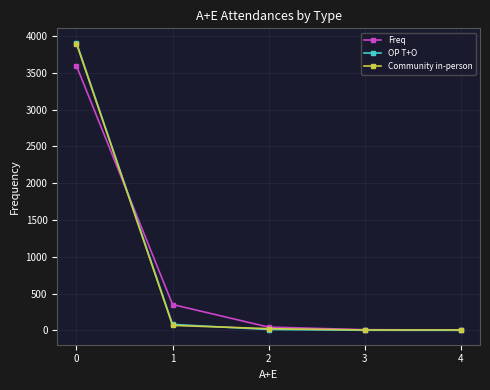

What is the greatest value displayed?

3911